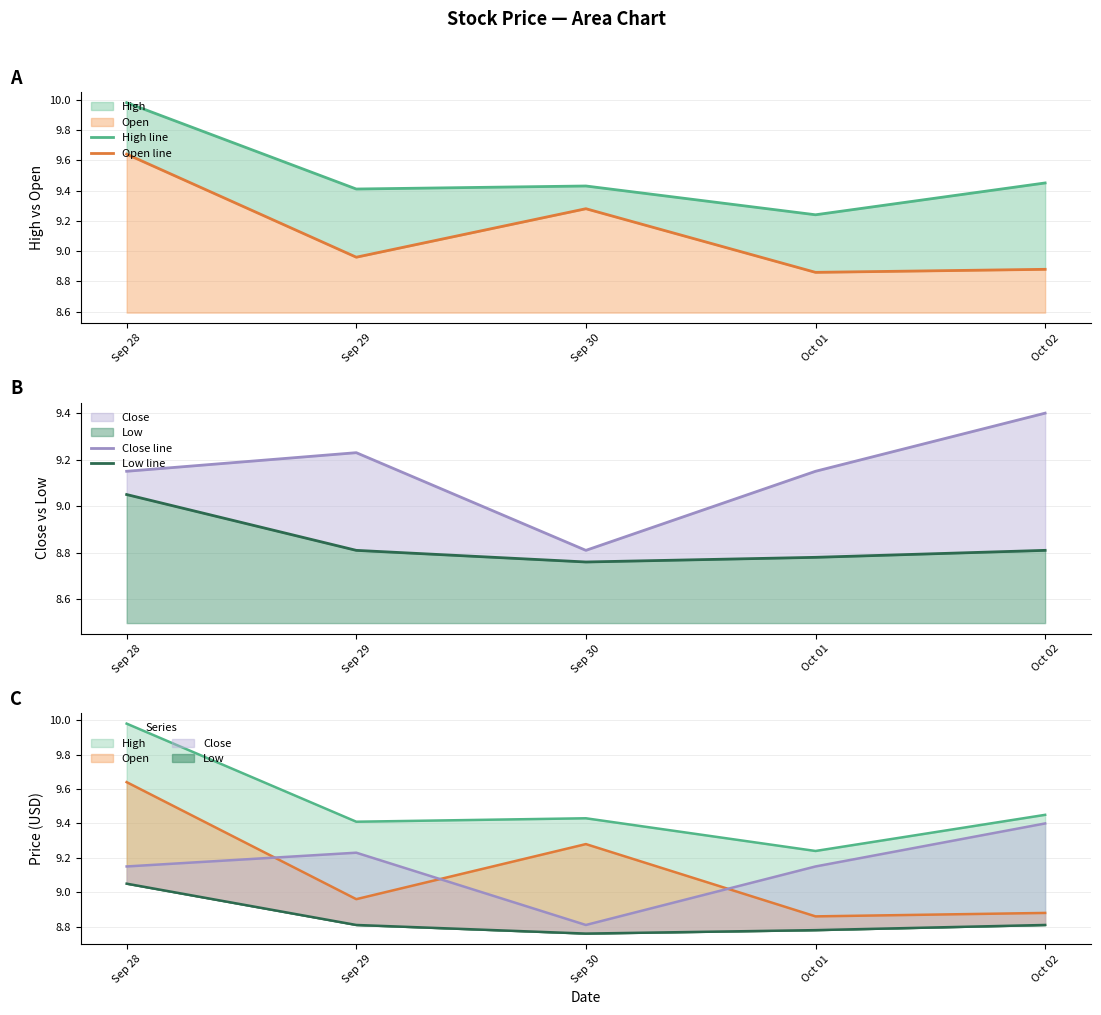

True or false: Close line and High line intersect in this chart.

False